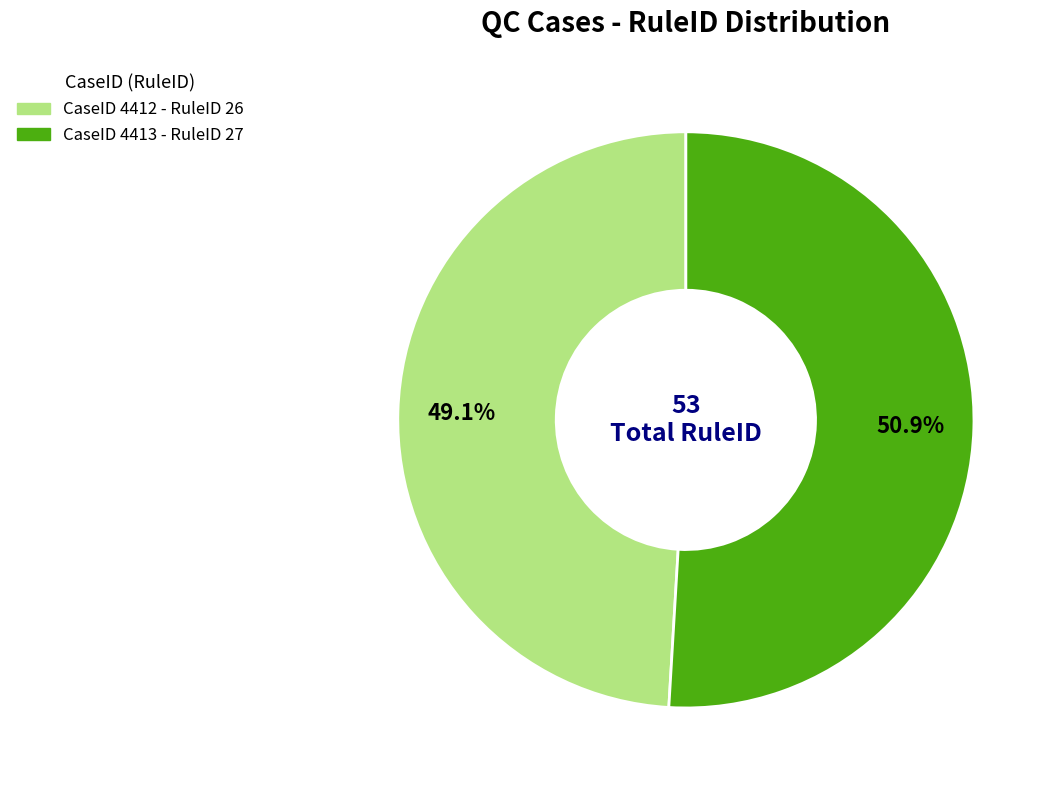

Is there a majority slice in this chart?

Yes